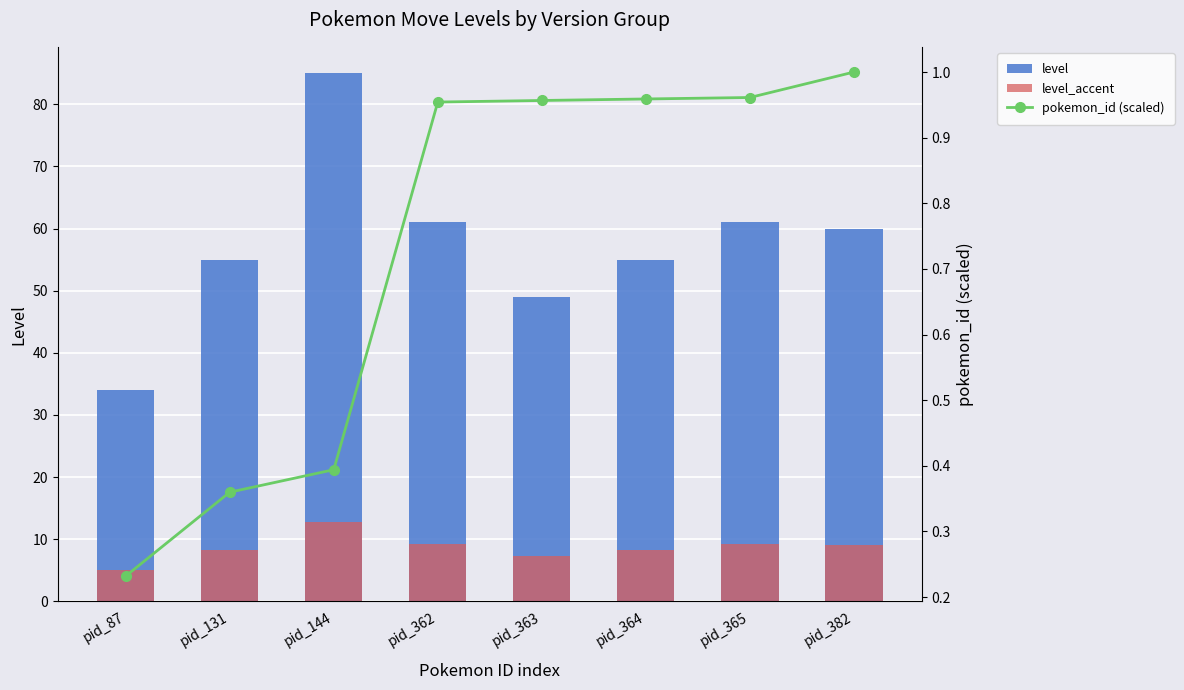

Reading left to right, what are all the values shown in this chart?

level: pid_87=34.0	pid_131=55.0	pid_144=85.0	pid_362=61.0	pid_363=49.0	pid_364=55.0	pid_365=61.0	pid_382=60.0
level_accent: pid_87=5.1	pid_131=8.2	pid_144=12.8	pid_362=9.2	pid_363=7.3	pid_364=8.2	pid_365=9.2	pid_382=9.0
pokemon_id (scaled): pid_87=0.2	pid_131=0.4	pid_144=0.4	pid_362=1.0	pid_363=1.0	pid_364=1.0	pid_365=1.0	pid_382=1.0